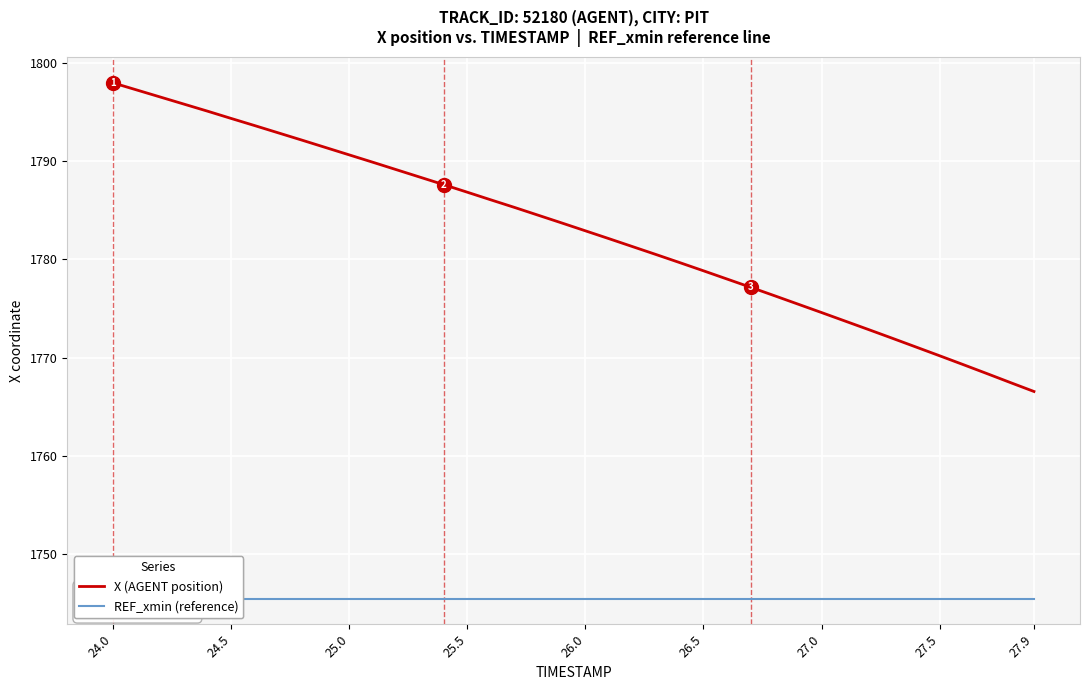

What is the lowest value of the X (AGENT position) series?

1766.5